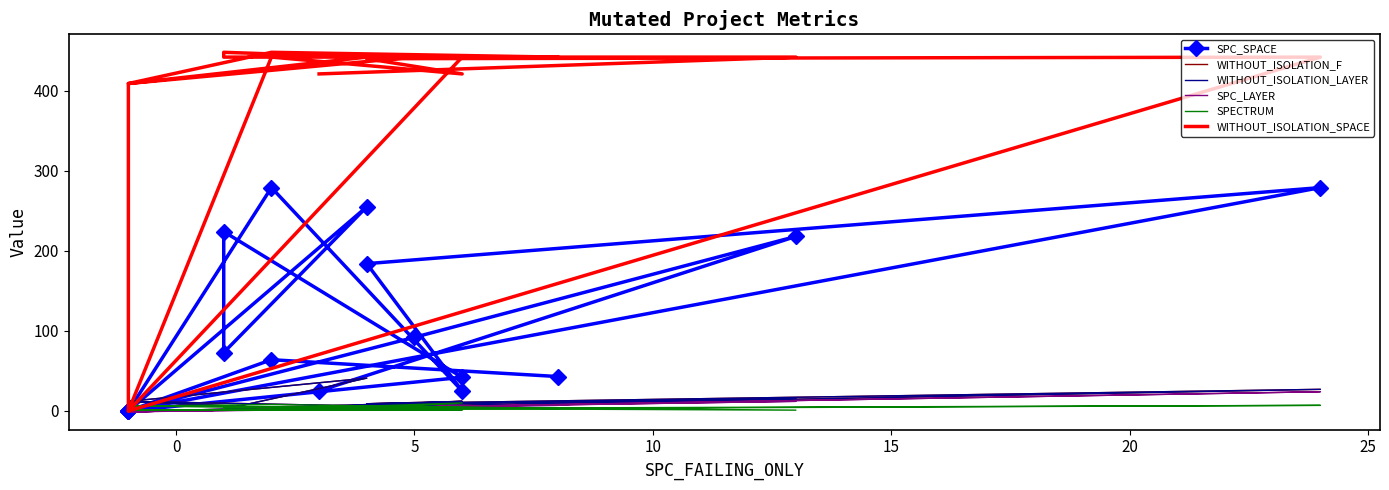

After their last crossing, which series has the higher values: SPC_SPACE or WITHOUT_ISOLATION_F?

SPC_SPACE